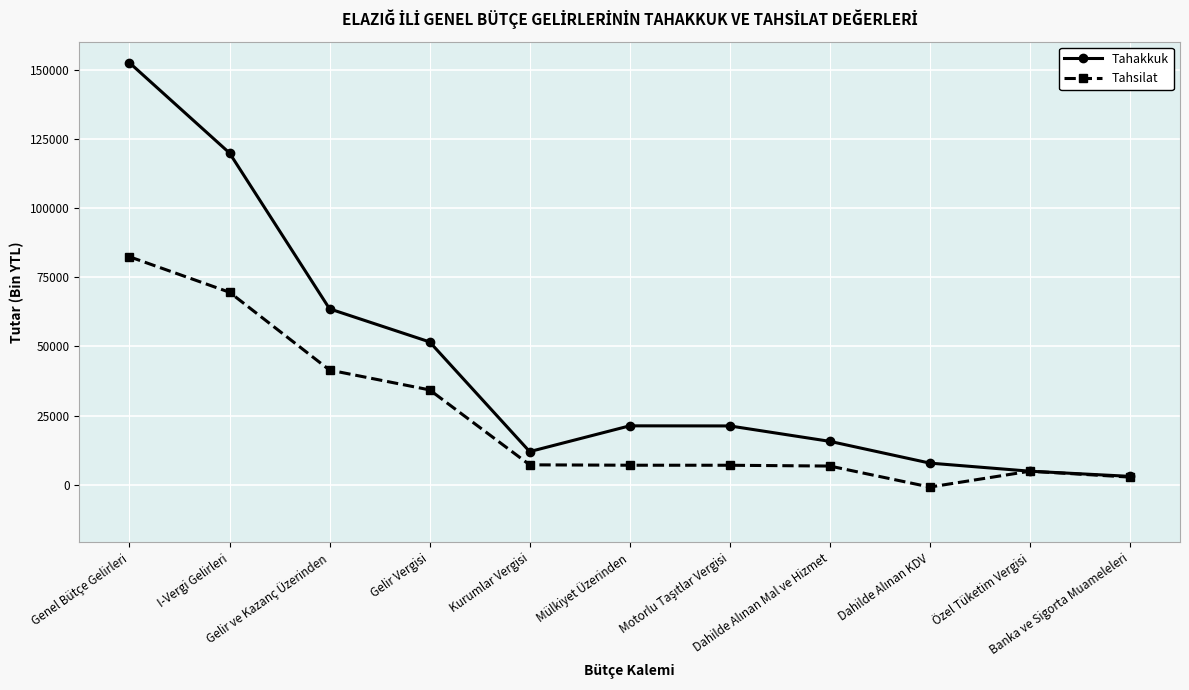

What position from the left is Gelir Vergisi?

4